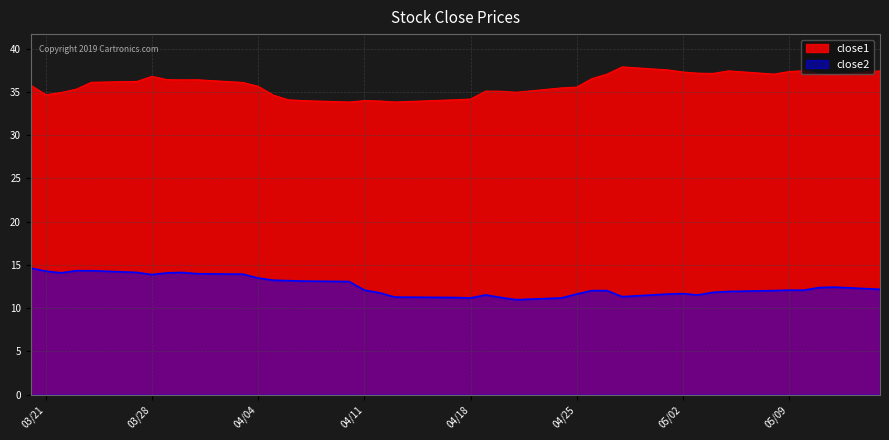

Which series has the largest total across all categories?

close1